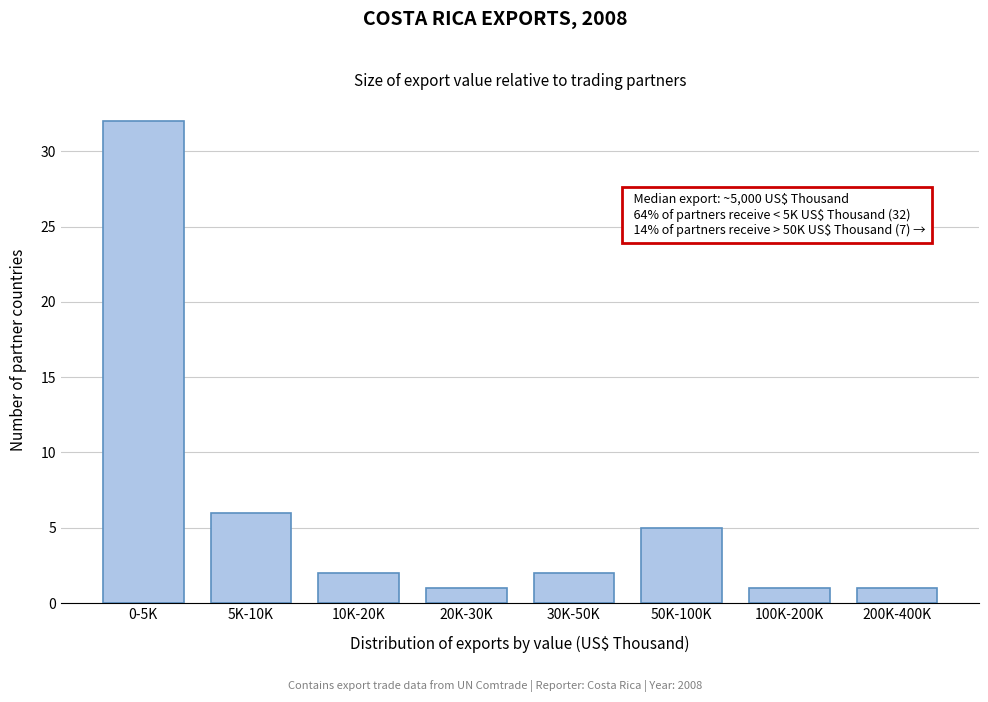

Reading right to left, list all the values displayed in this chart.

200K-400K=1	100K-200K=1	50K-100K=5	30K-50K=2	20K-30K=1	10K-20K=2	5K-10K=6	0-5K=32